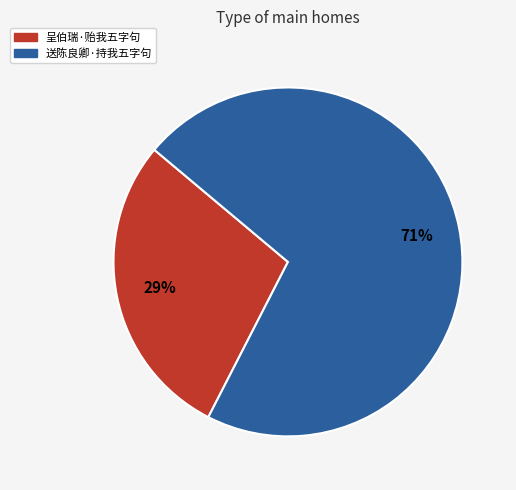

To the nearest percent, what percentage of the pie is 送陈良卿·持我五字句?

71%